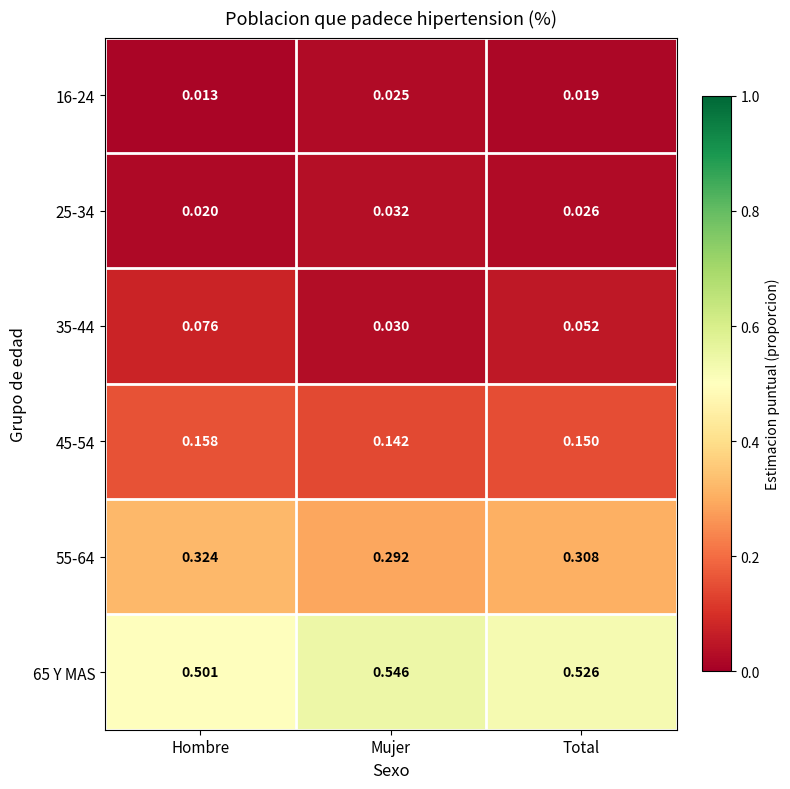

At which label does 65 Y MAS reach its minimum?

Hombre